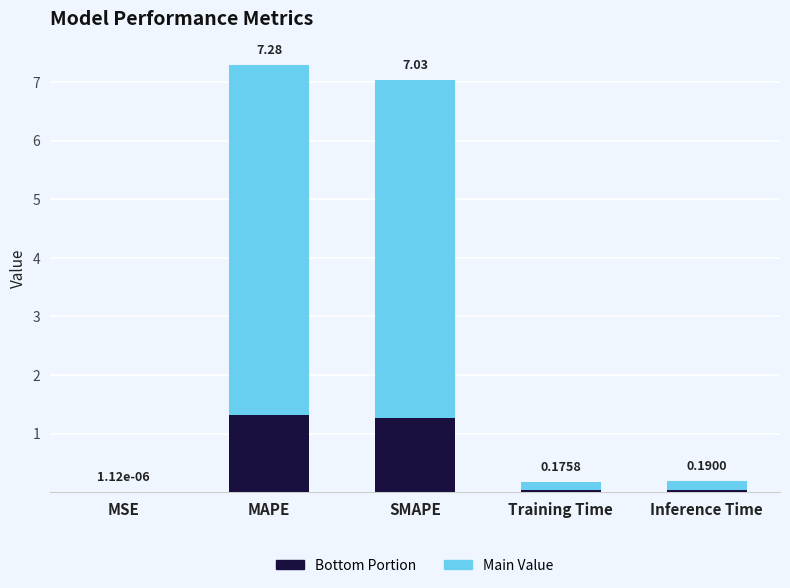

At which label is Bottom Portion closest to 0?

MSE